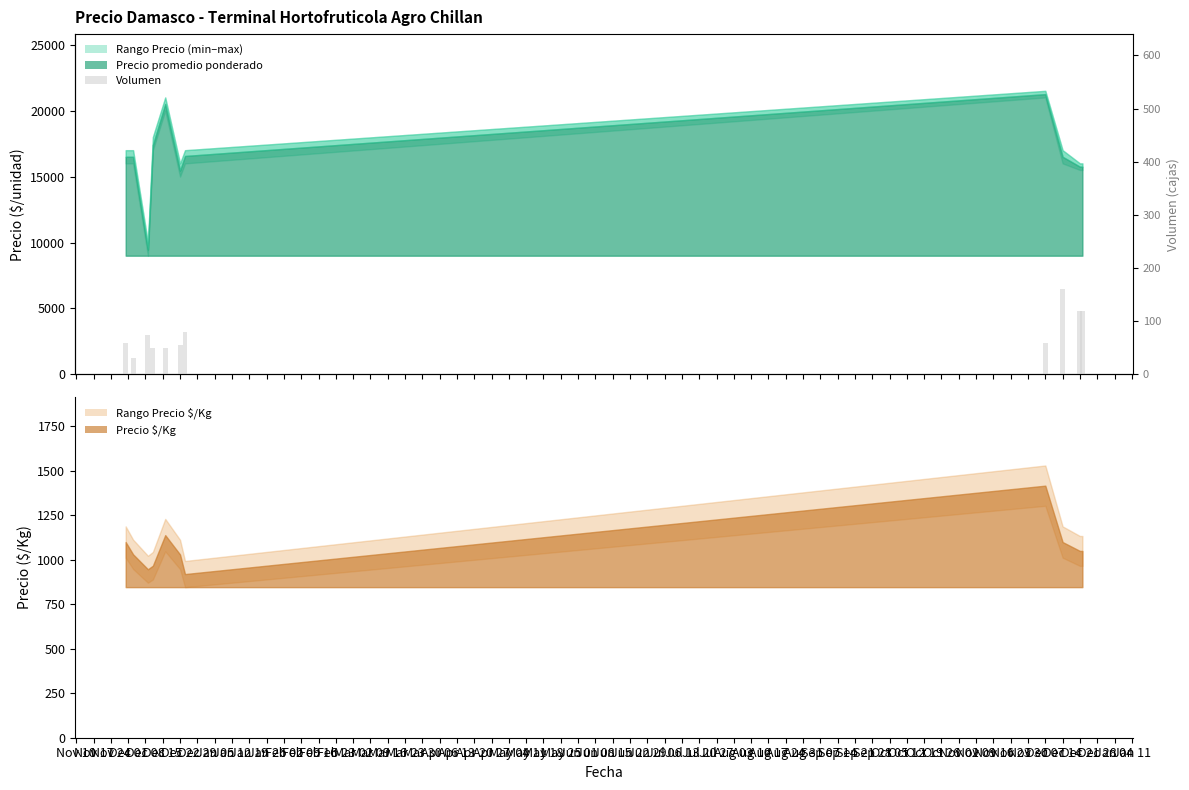

What is the label of the 3rd bar from the left?

Nov 24